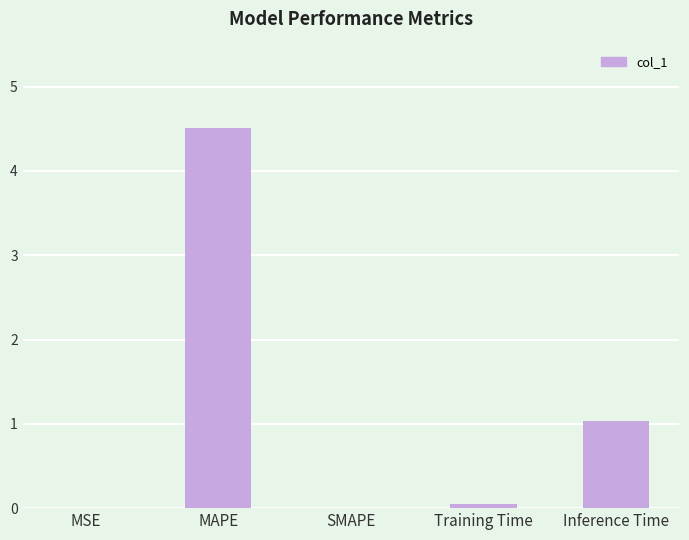

What is the sum of all values?

5.6